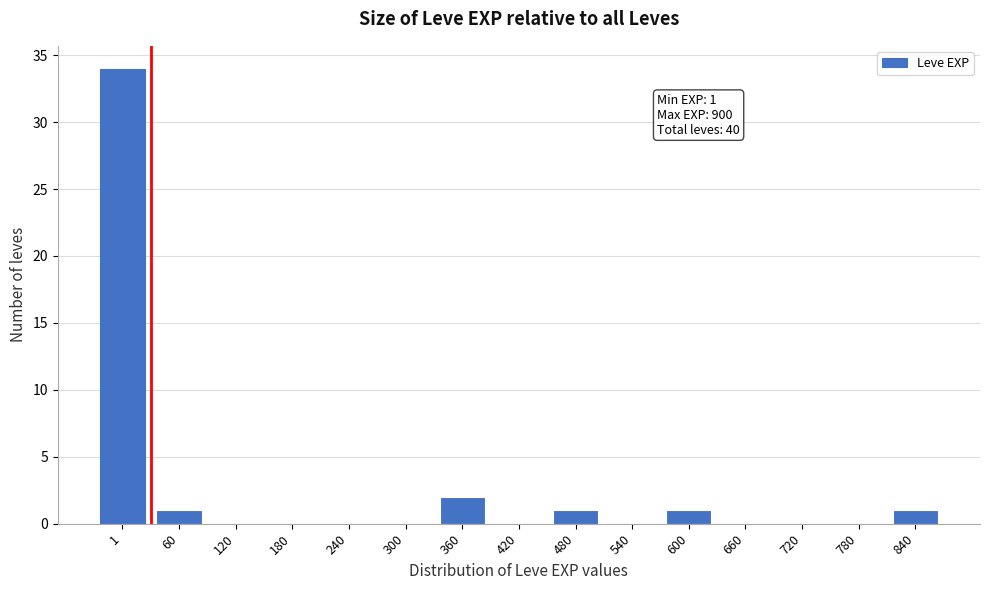

Reading right to left, list all the values displayed in this chart.

840=1	780=0	720=0	660=0	600=1	540=0	480=1	420=0	360=2	300=0	240=0	180=0	120=0	60=1	1=34